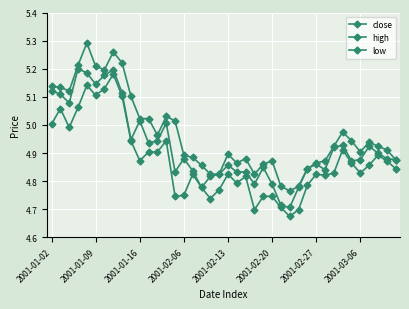

What is the smallest value displayed?

4.7